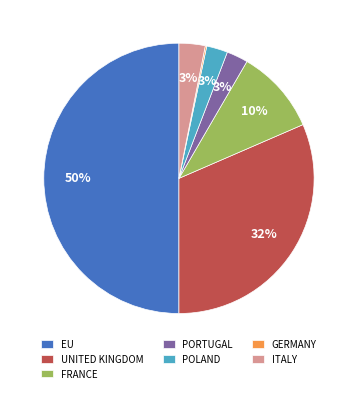

What is the largest slice in the pie chart?

EU